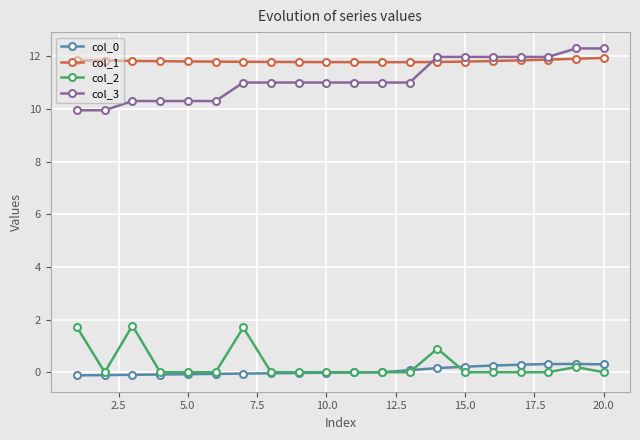

What is the value of the col_3 point at the 14th from the left?

12.0